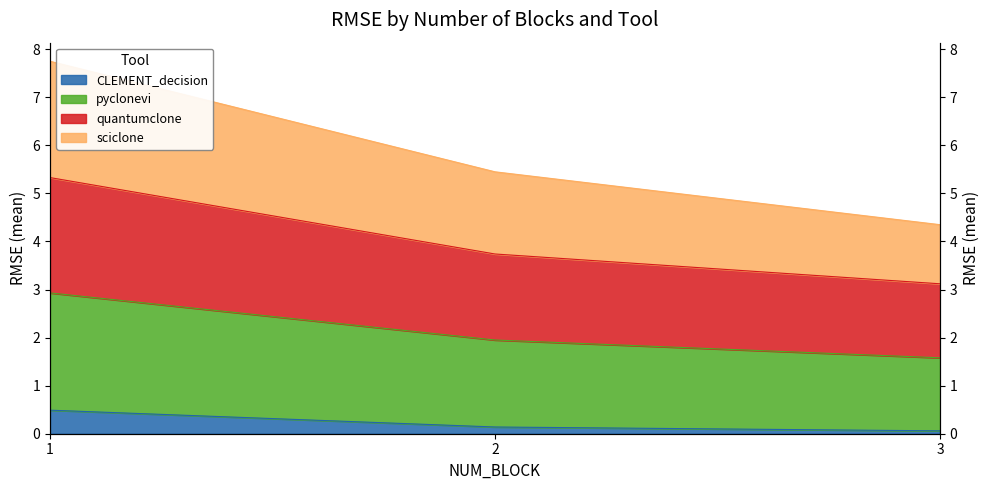

Does the chart have visible grid lines?

No